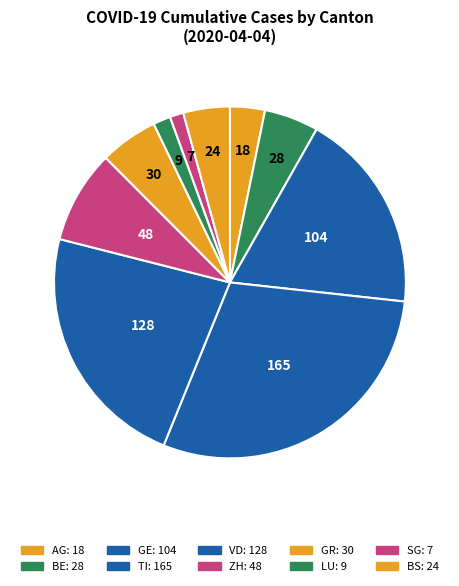

Is the sum of TI and GE greater than half?

No